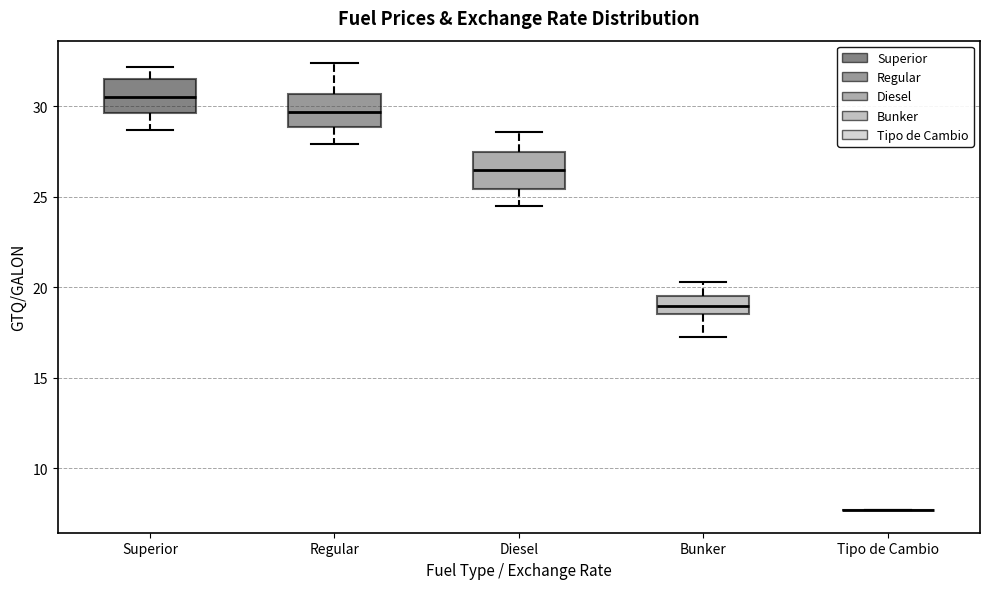

Reading left to right, transcribe this box plot: for each box, give where its median line is, the range the box spans, and where its two whiskers end, as read against the y-axis. The values are not printed on the chart, so give them approximately, as read against the axis.

Superior: median 30.5, box 29.5 to 31.5, whiskers 28.5 to 32.0
Regular: median 29.5, box 29.0 to 30.5, whiskers 28.0 to 32.5
Diesel: median 26.5, box 25.5 to 27.5, whiskers 24.5 to 28.5
Bunker: median 19.0, box 18.5 to 19.5, whiskers 17.5 to 20.5
Tipo de Cambio: box collapsed to a line at 7.5, whiskers 7.5 to 7.5